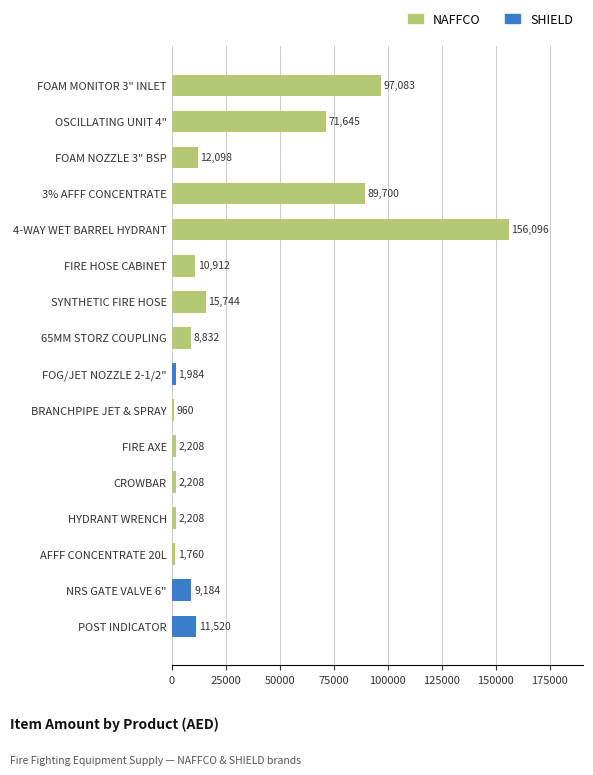

The chart shows a value of 41327 at OSCILLATING UNIT 4". True or false?

False